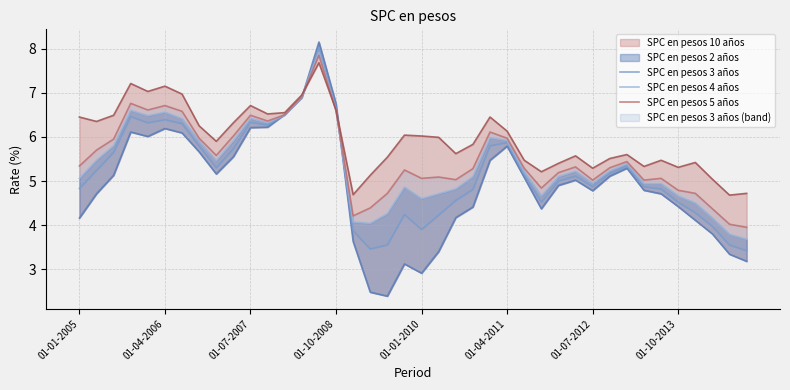

Is it true that SPC en pesos 10 años equals 6.8 at 38?

False